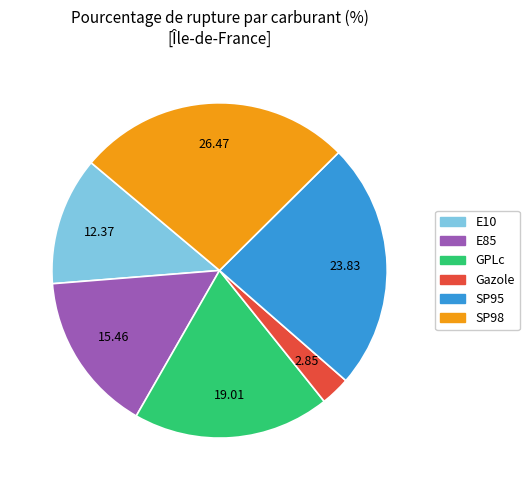

Rank the categories by value from lowest to highest.

Gazole, E10, E85, GPLc, SP95, SP98